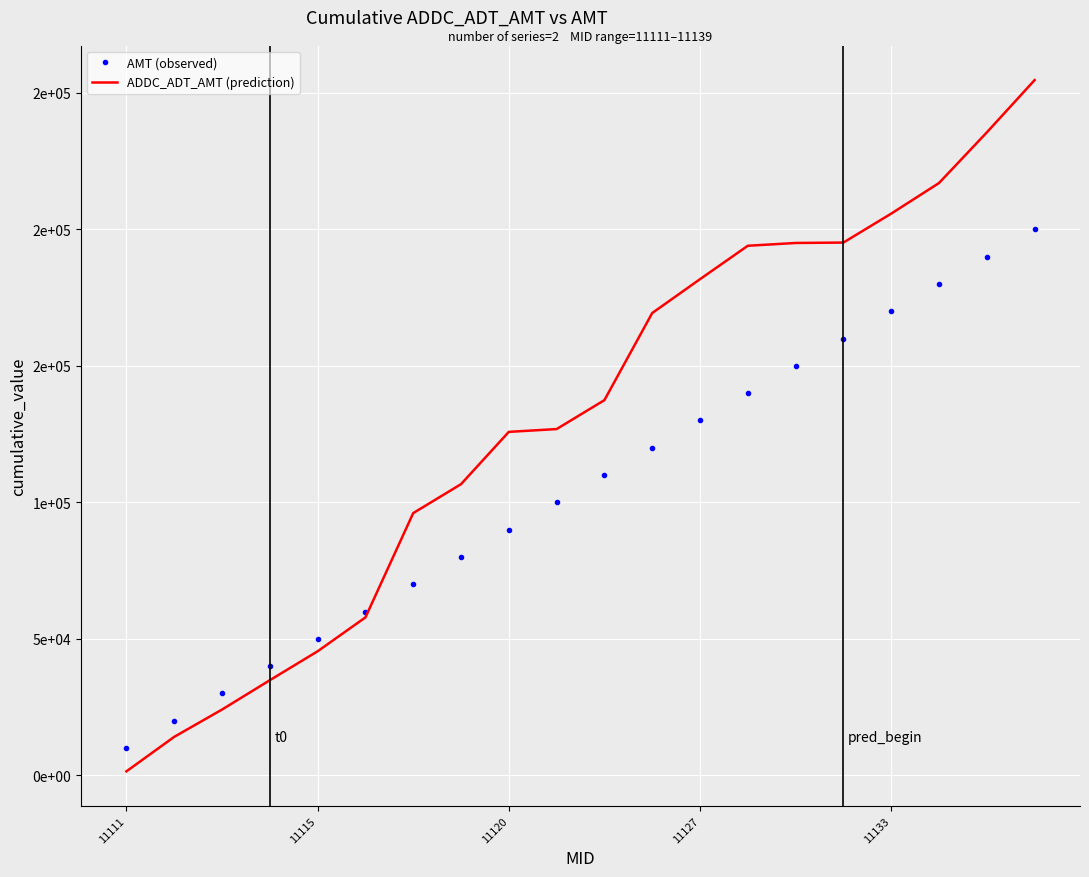

What are all the series names shown in the legend?

AMT (observed), ADDC_ADT_AMT (prediction)